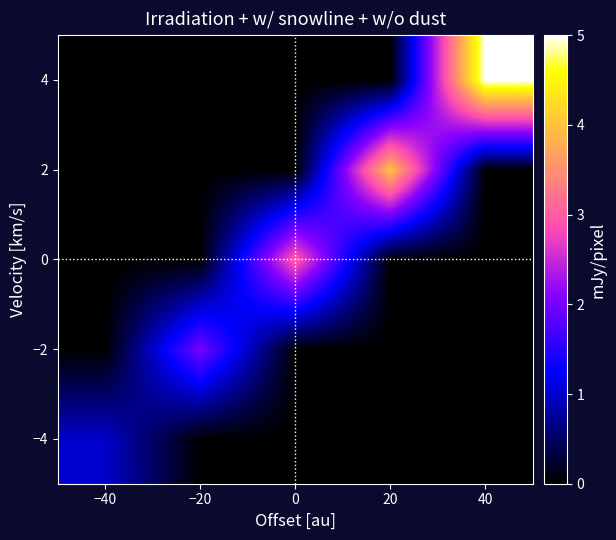

Reading left to right, extract all data points from this chart.

−4: −40=1	−20=0	0=0	20=0	40=0
−2: −40=0	−20=2	0=0	20=0	40=0
0: −40=0	−20=0	0=3	20=0	40=0
2: −40=0	−20=0	0=0	20=4	40=0
4: −40=0	−20=0	0=0	20=0	40=5